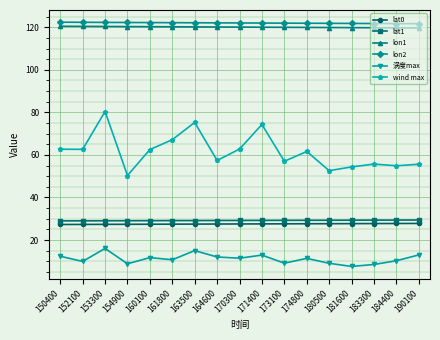

True or false: lon2 and wind max cross at least once.

False